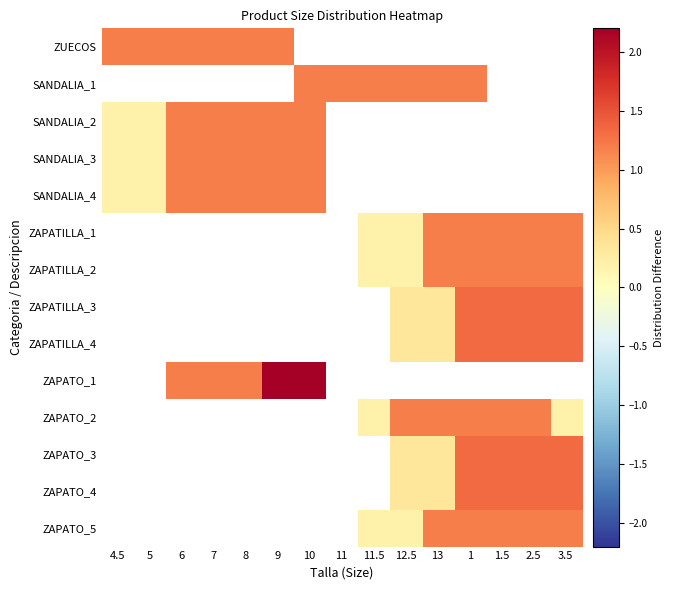

How many data points does each series have?

15